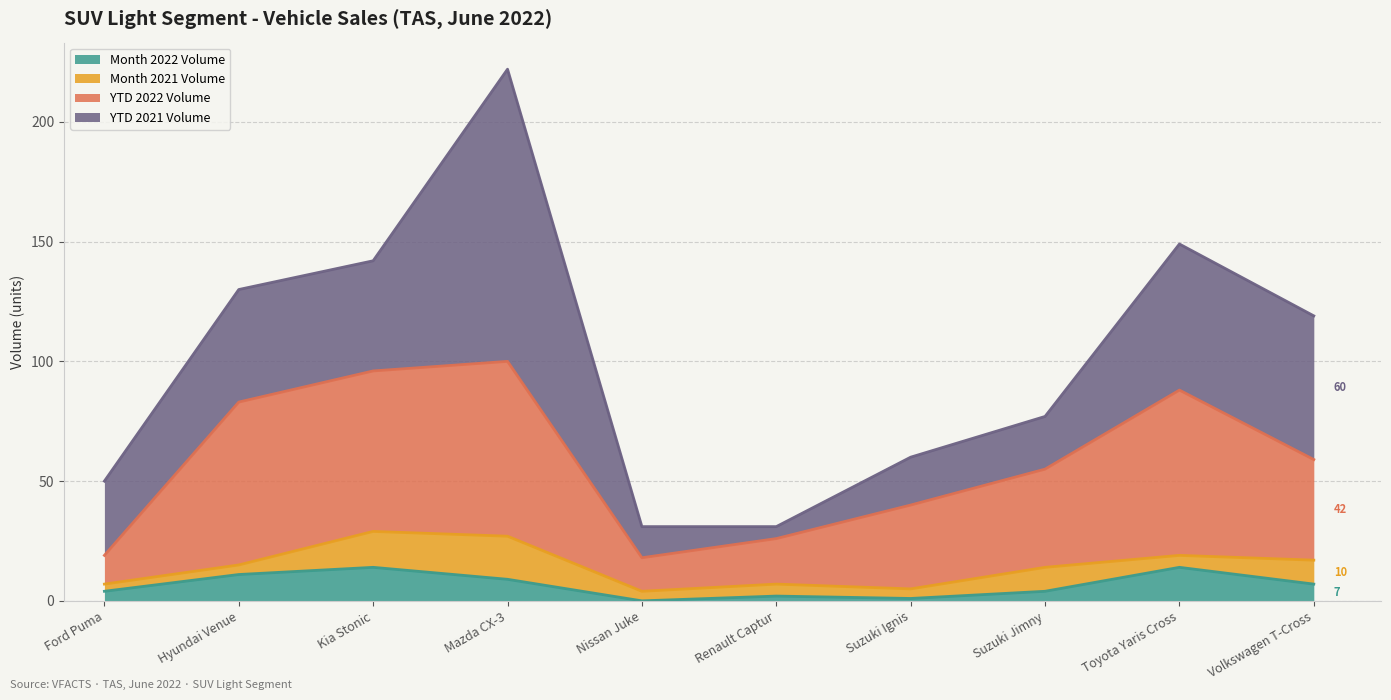

At which label is Month 2022 Volume closest to 7?

Volkswagen T-Cross